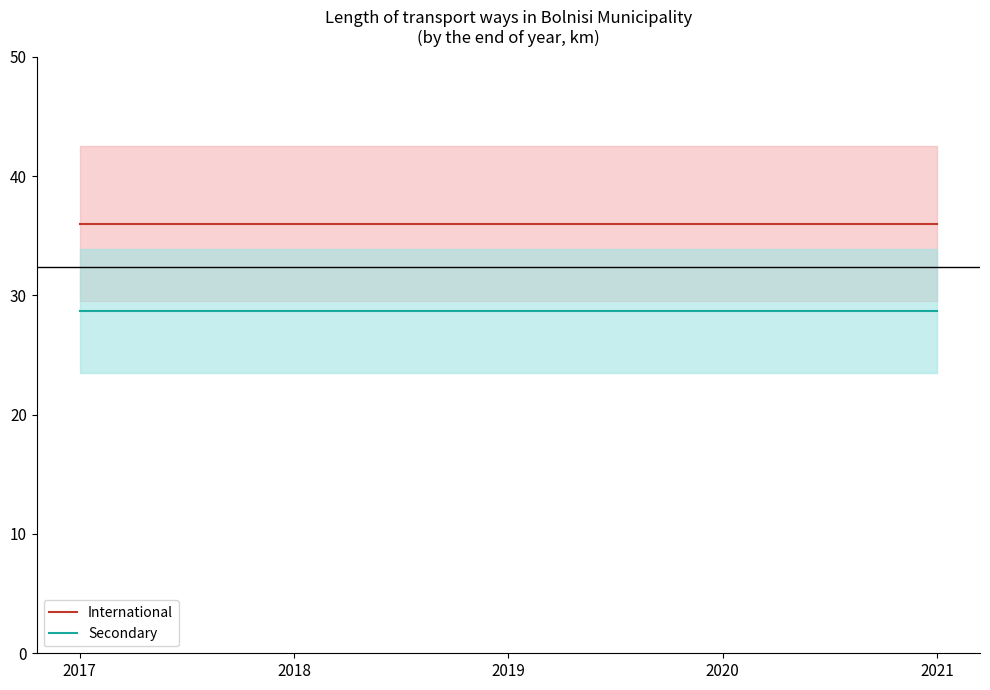

How many lines are shown in the chart?

2